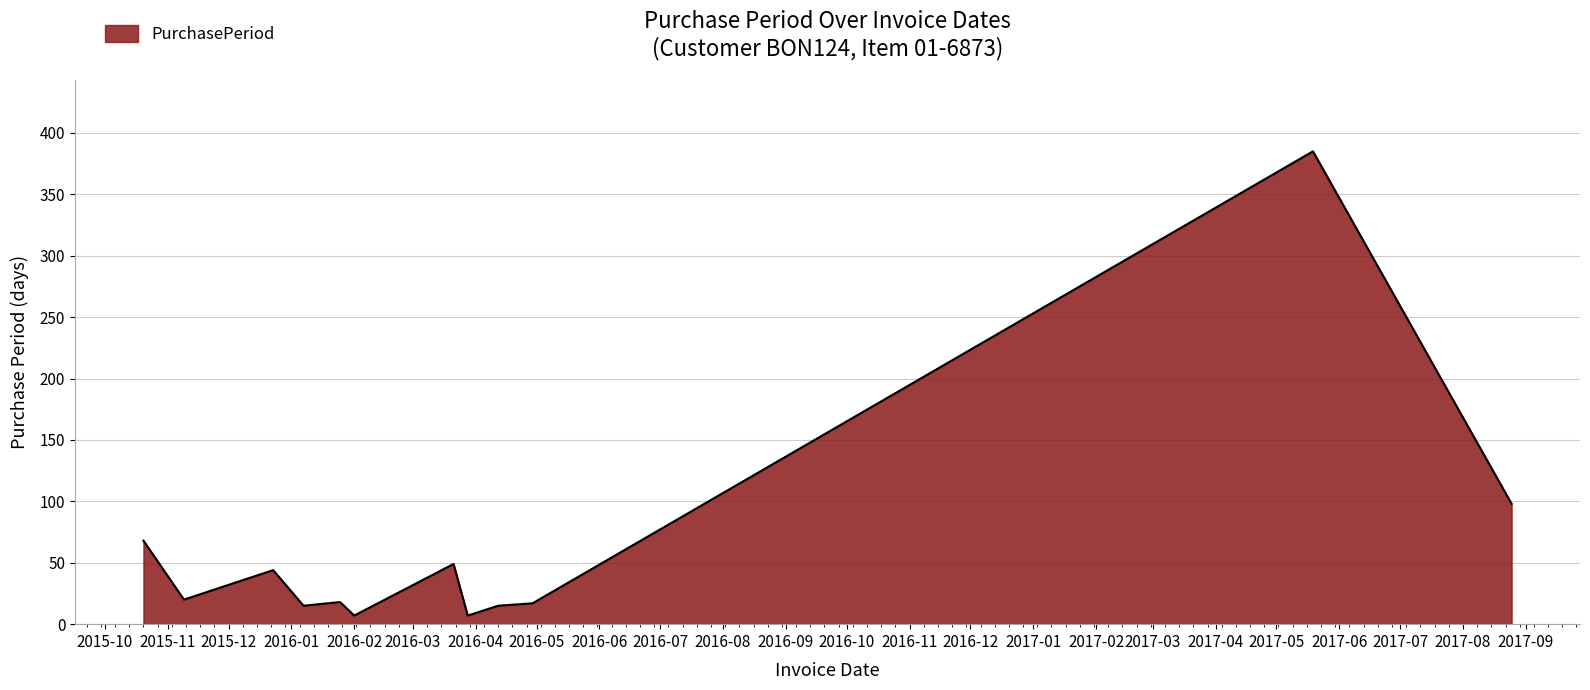

Count the number of data series in this chart.

1